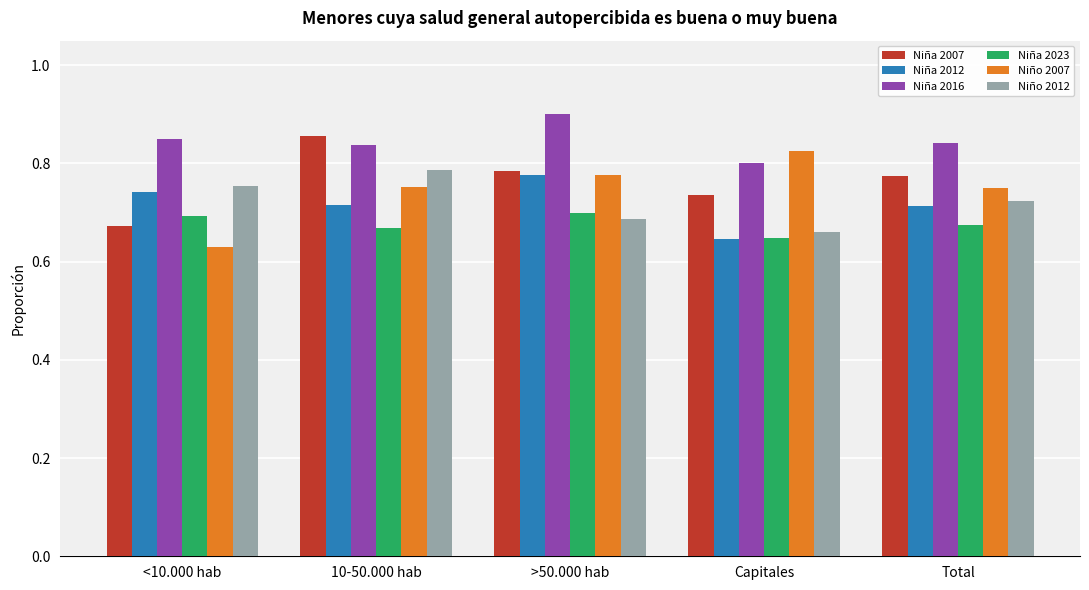

Where is Niña 2023 nearest to the value 0?

Capitales